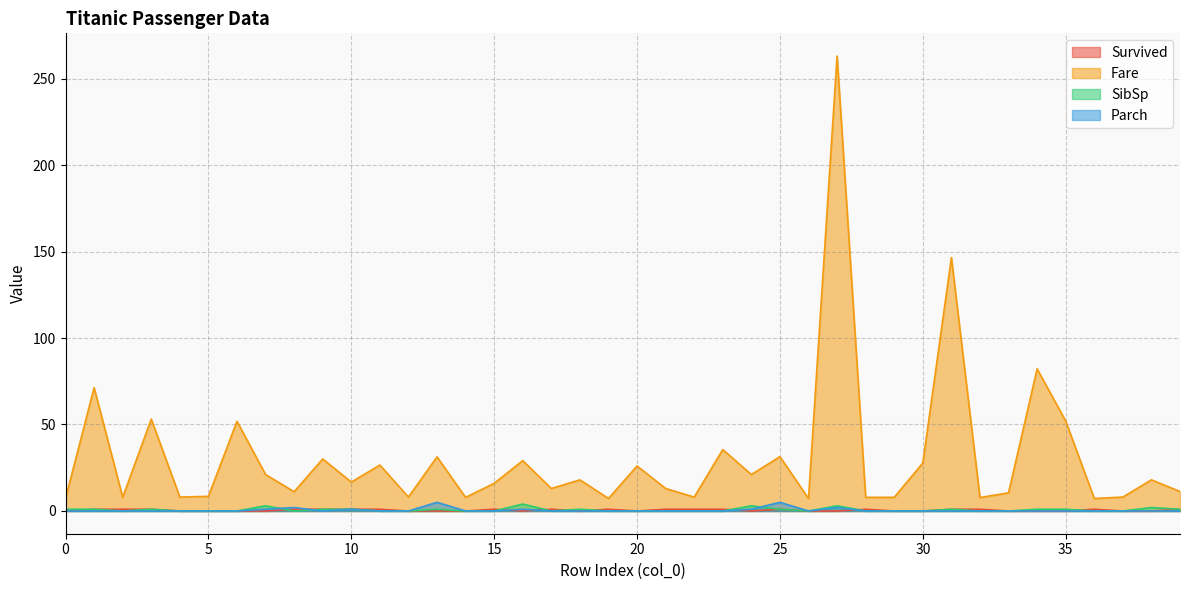

Which category has the highest value in the Fare series?

27